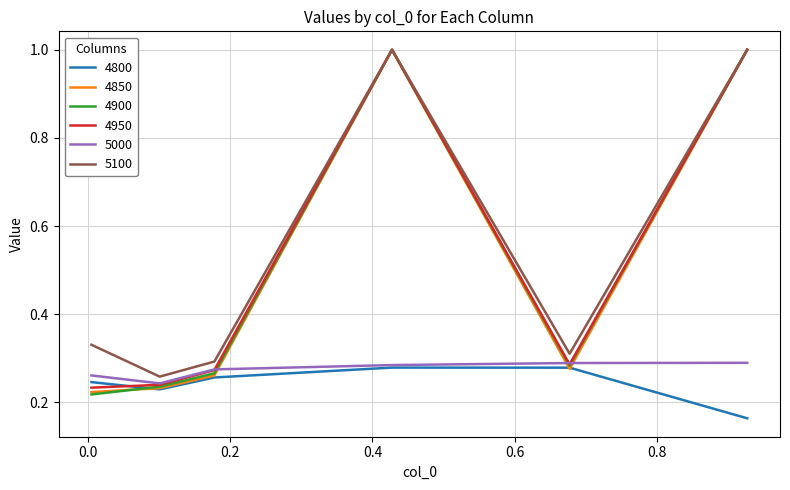

What is the maximum value shown in the chart?

1.0